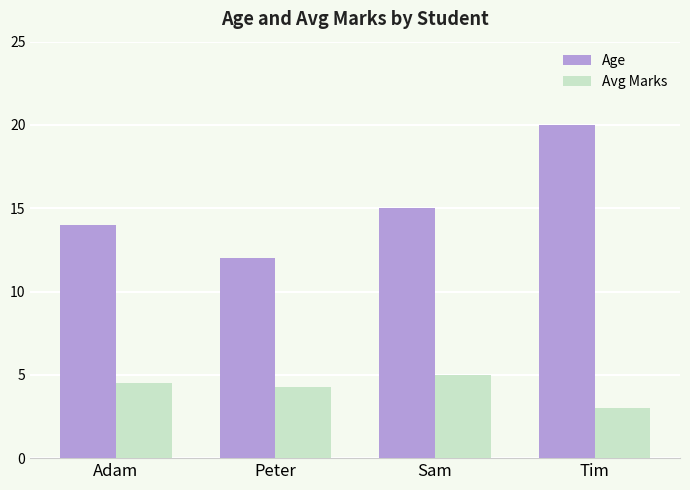

What is the label of the 2nd bar from the left?

Peter